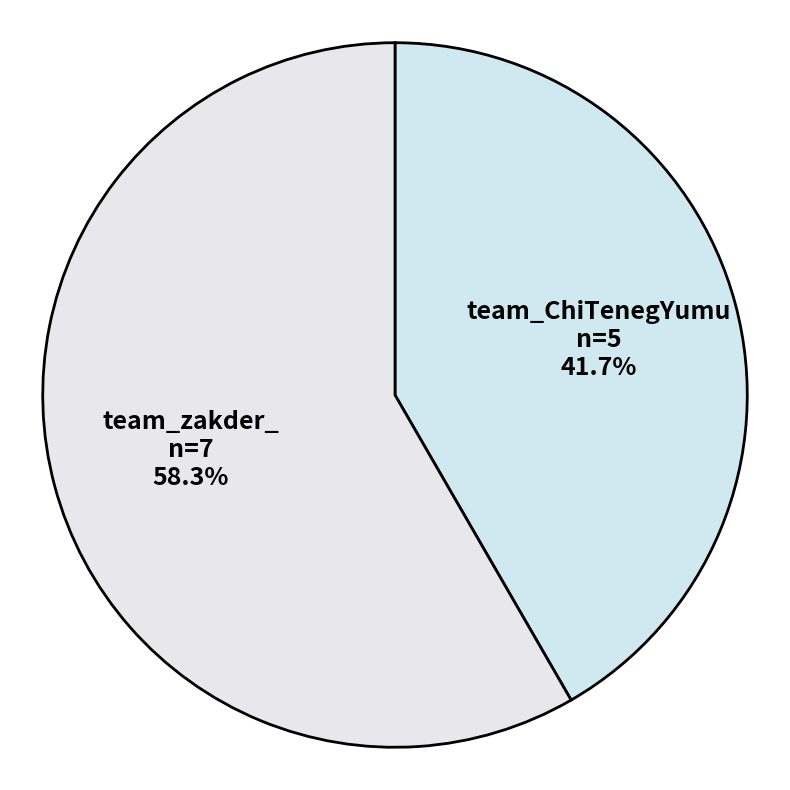

Is it true that team_zakder_ is 58% of the pie?

True